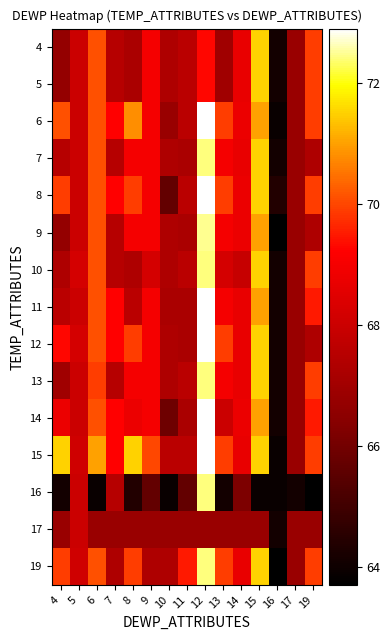

List the series in order of their peak value, lowest first.

17, 4, 5, 7, 10, 13, 16, 19, 9, 6, 8, 11, 12, 14, 15